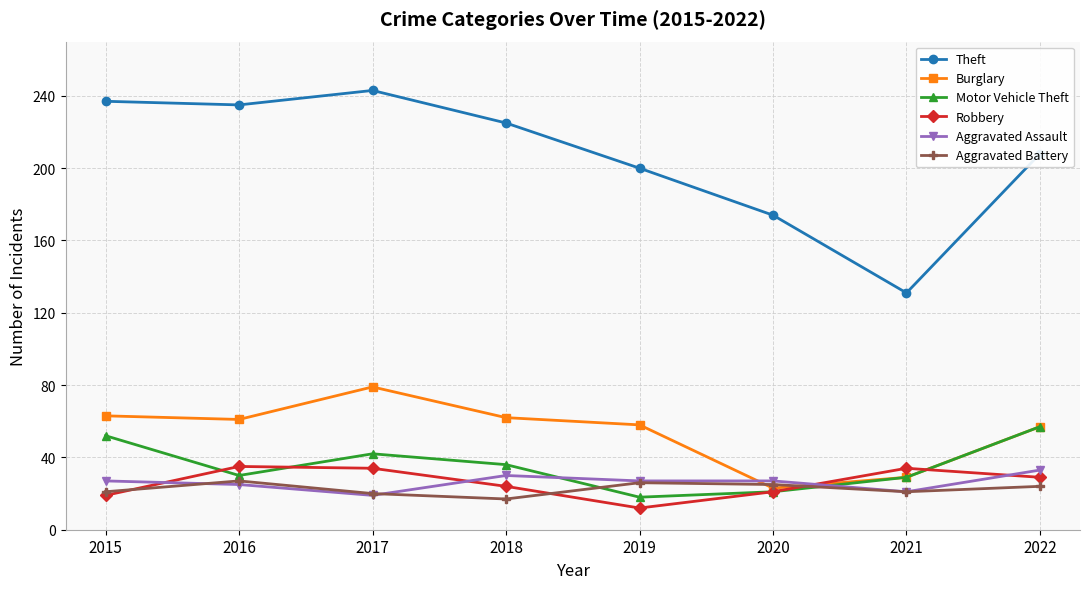

How many values in the Theft series are below 225?

4